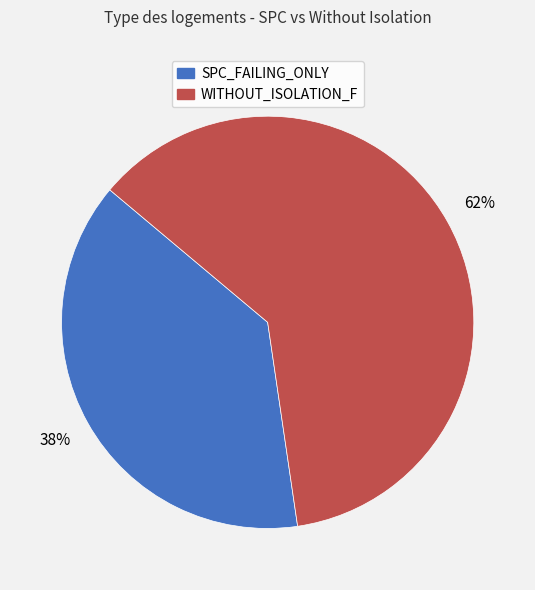

Is there a majority slice in this chart?

Yes